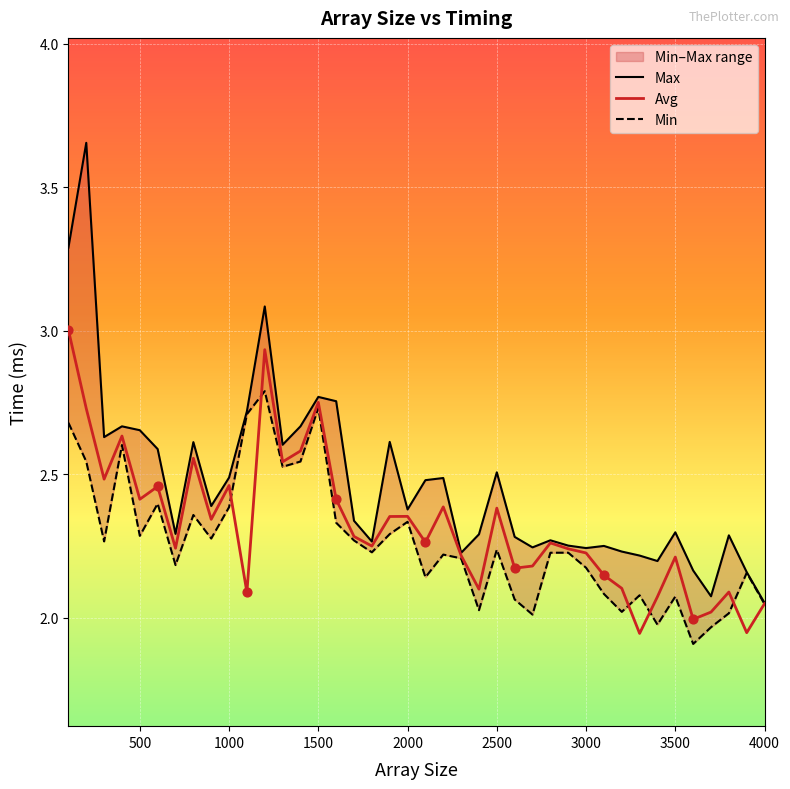

Which series has the widest spread of Y values?

Max